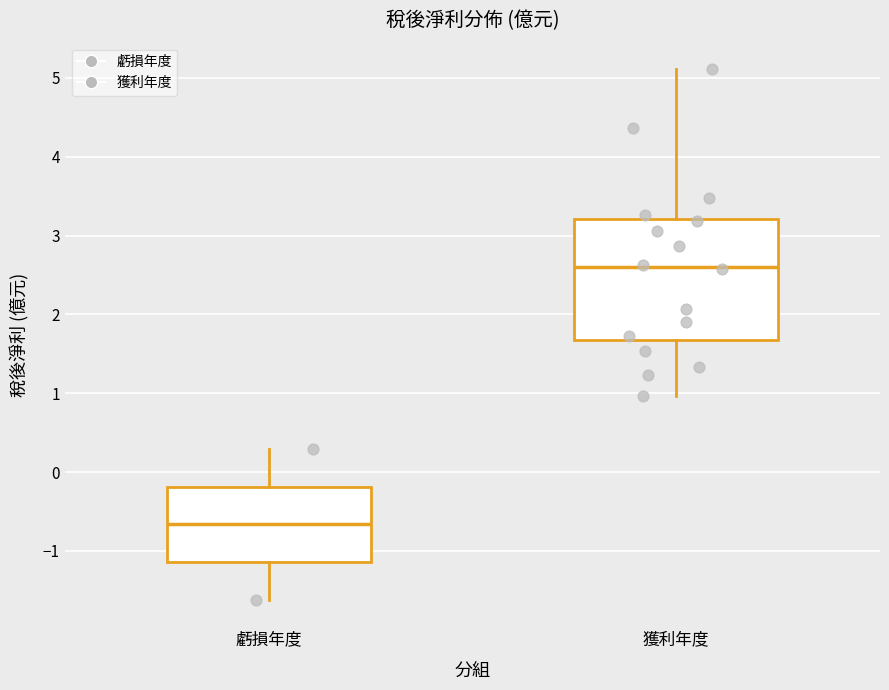

Reading left to right, transcribe this box plot: for each box, give where its median line is, the range the box spans, and where its two whiskers end, as read against the y-axis. The values are not printed on the chart, so give them approximately, as read against the axis.

虧損年度: median -0.7, box -1.1 to -0.2, whiskers -1.6 to 0.3
獲利年度: median 2.6, box 1.7 to 3.2, whiskers 1.0 to 5.1